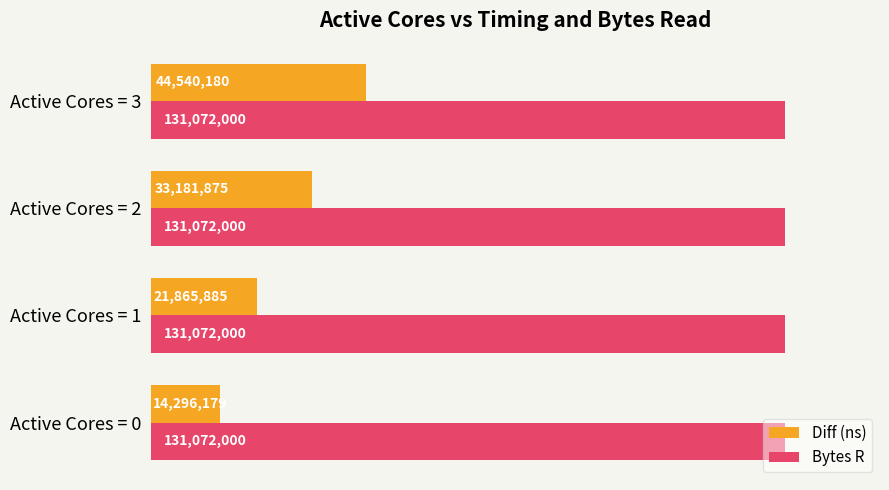

Where is Diff (ns) nearest to the value 29418179?

Active Cores = 2